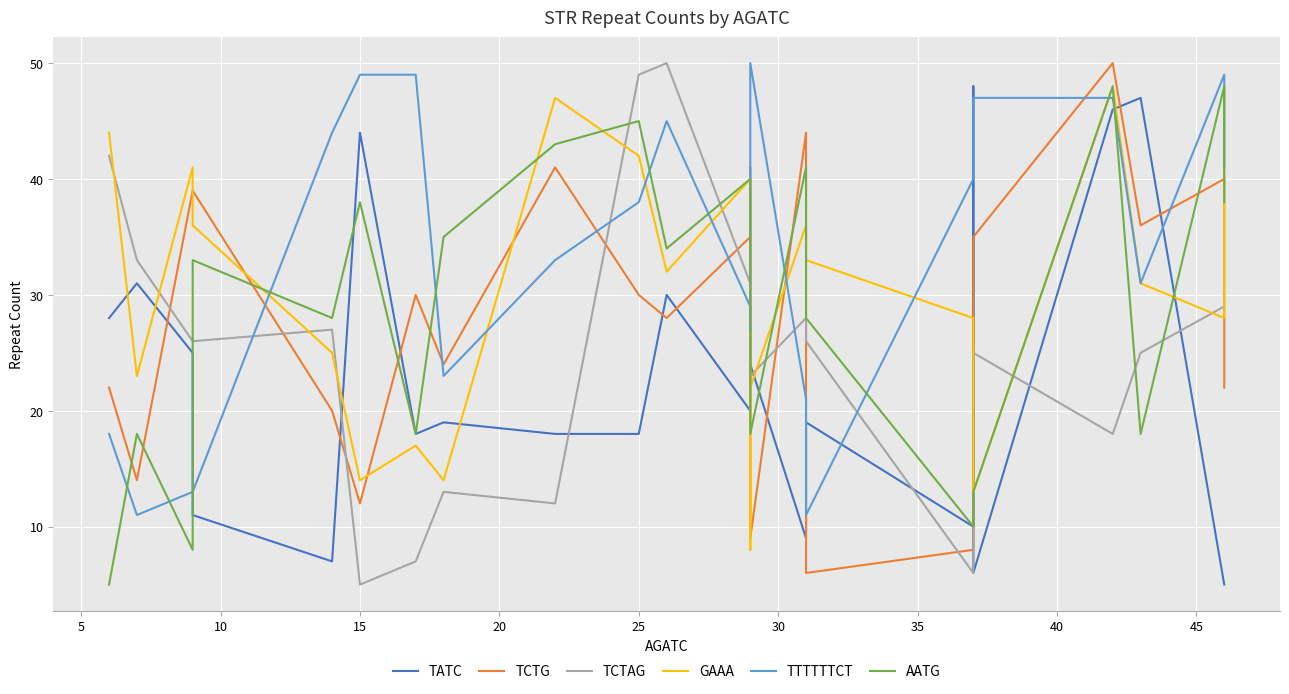

Reading left to right, transcribe all the data shown in this chart.

TATC: 28	31	25	11	7	44	18	19	18	18	30	20	27	24	9	19	10	48	6	46	47	5	5
TCTG: 22	14	39	39	20	12	30	24	41	30	28	35	34	9	44	6	8	23	35	50	36	40	22
TCTAG: 42	33	26	26	27	5	7	13	12	49	50	31	41	23	28	26	6	23	25	18	25	29	29
GAAA: 44	23	41	36	25	14	17	14	47	42	32	40	8	22	36	33	28	28	13	48	31	28	48
TTTTTTCT: 18	11	13	13	44	49	49	23	33	38	45	29	27	50	21	11	40	47	47	47	31	49	41
AATG: 5	18	8	33	28	38	18	35	43	45	34	40	32	18	41	28	10	10	13	48	18	48	38